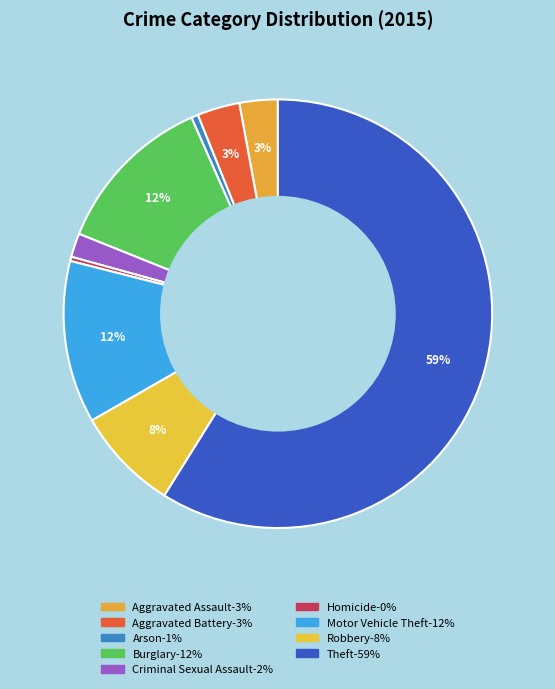

Which has a higher value, Burglary or Criminal Sexual Assault?

Burglary